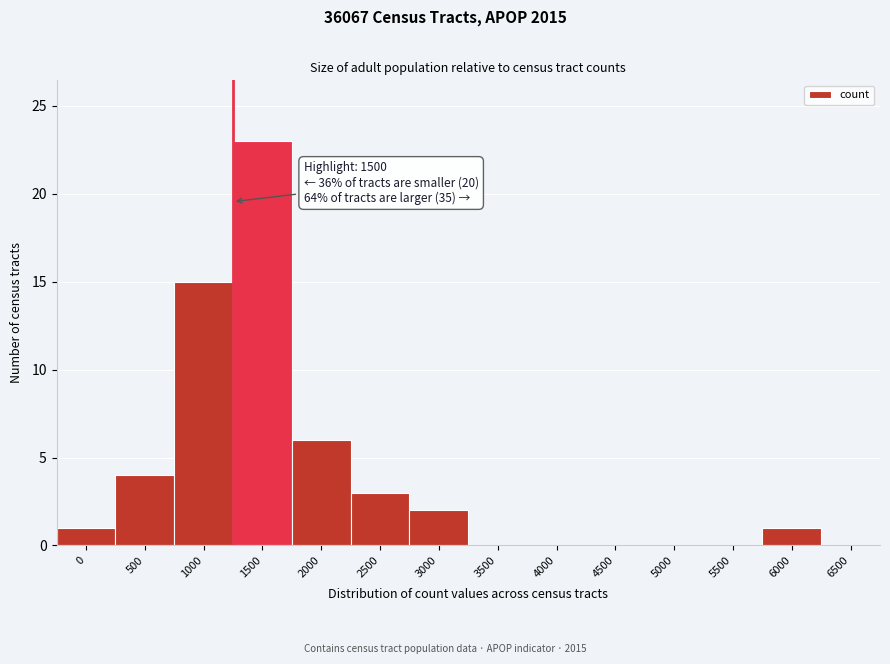

Reading right to left, what are all the values shown in this chart?

6500=0	6000=1	5500=0	5000=0	4500=0	4000=0	3500=0	3000=2	2500=3	2000=6	1500=23	1000=15	500=4	0=1